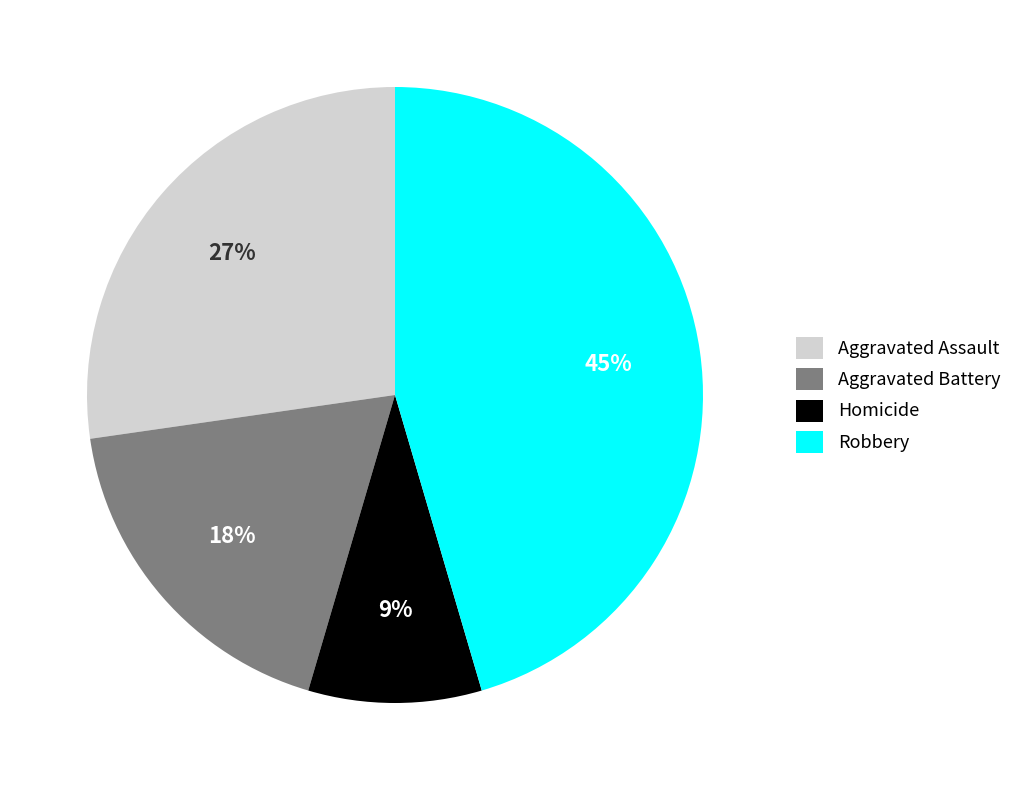

Approximately how many times larger is the value at Aggravated Assault compared to Robbery?

0.6